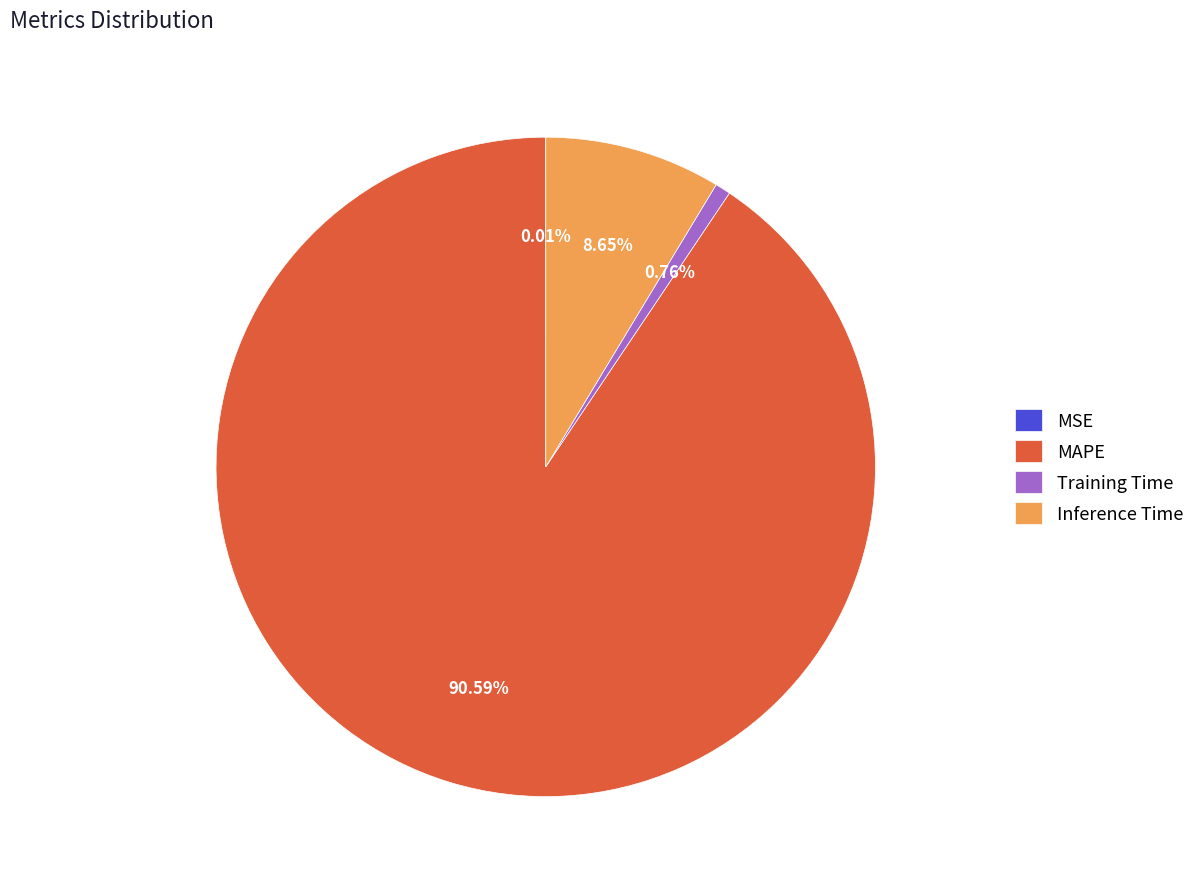

Is there a majority slice in this chart?

Yes